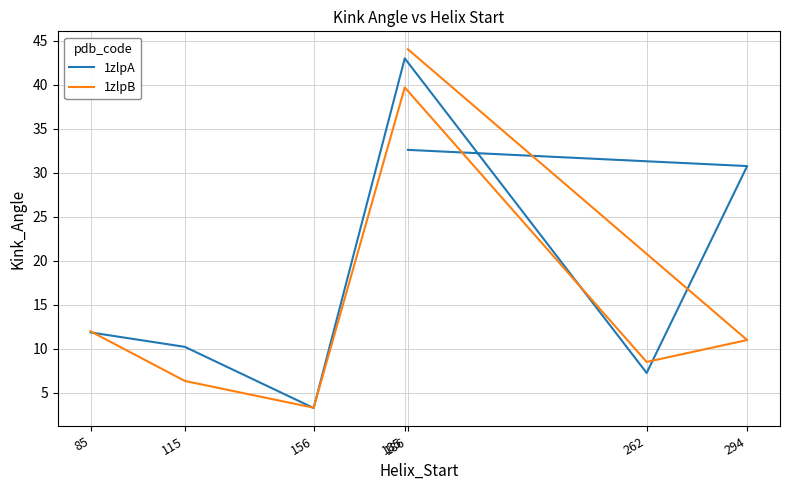

What is the difference between the 1zlpA values at 294 and 186?

1.8